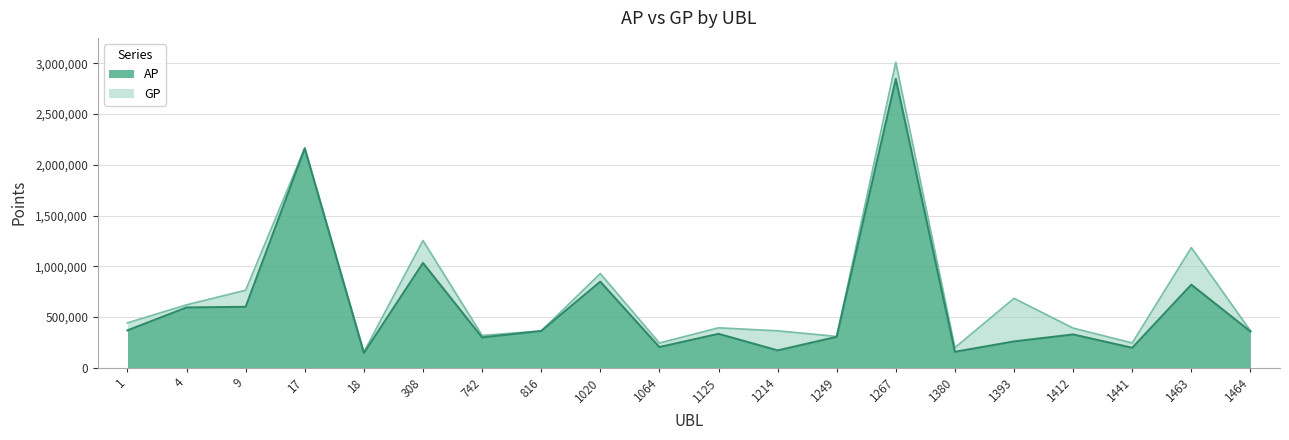

What is the value of the GP point at the 12th from the left?

362898